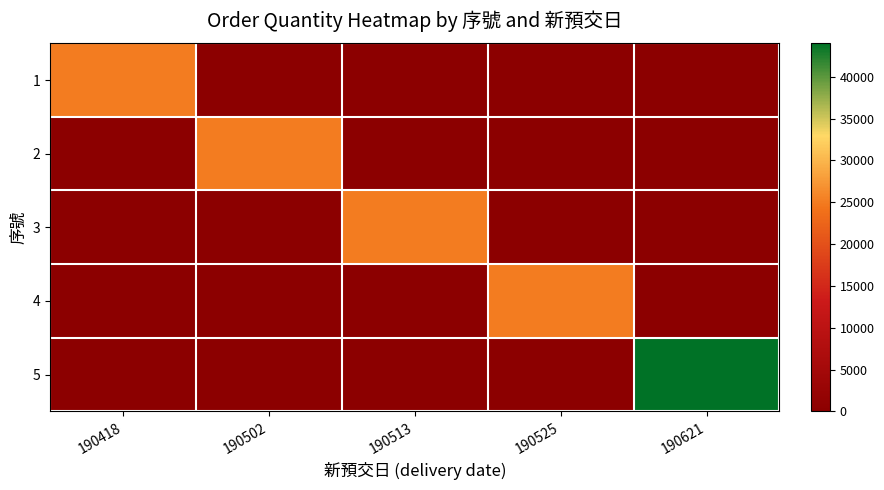

How many series are shown in this chart?

5